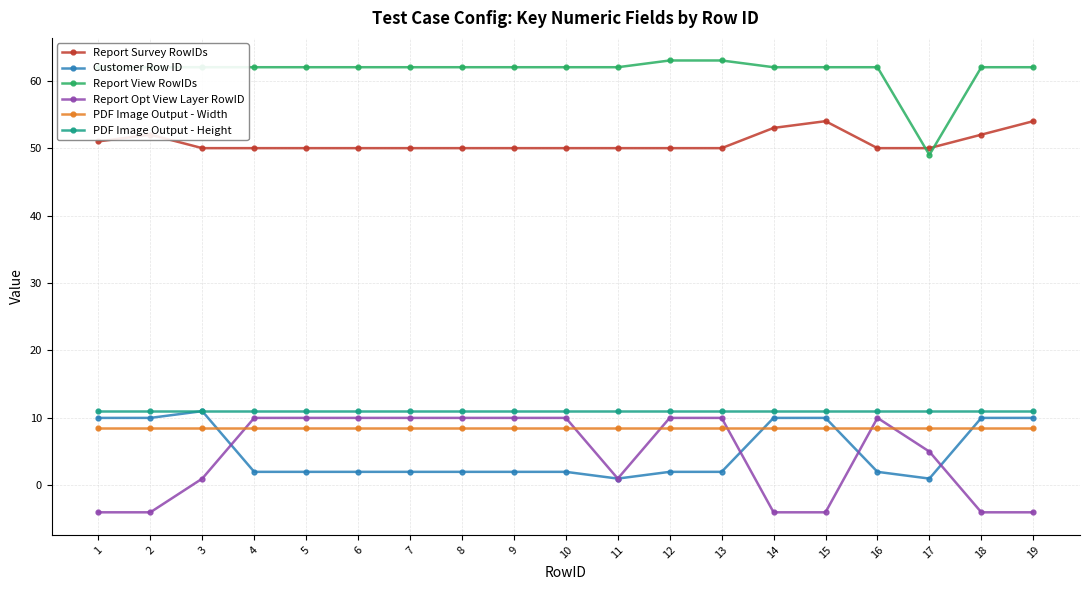

What is the minimum value for Report Opt View Layer RowID?

-4.0